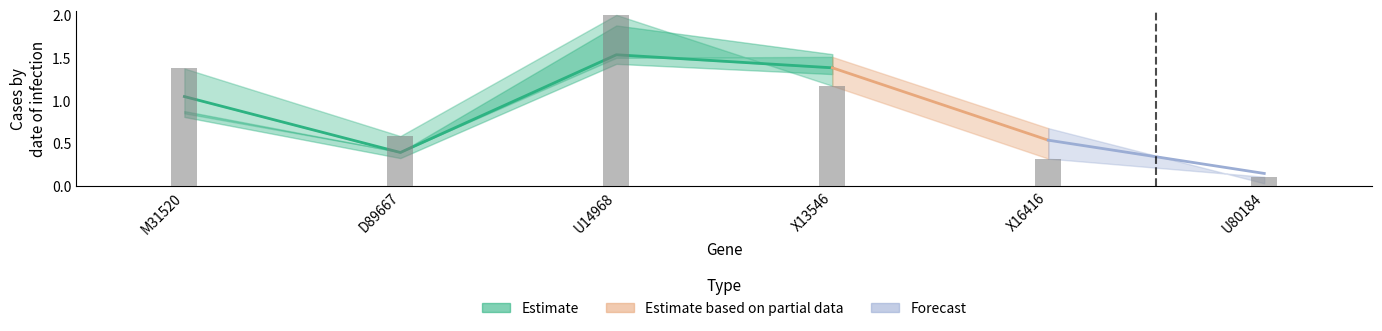

What is the change in value from M31520 to D89667?

-0.7